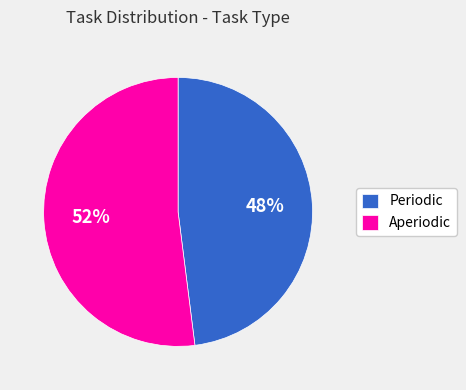

To the nearest percent, what percentage of the pie is Periodic?

48%